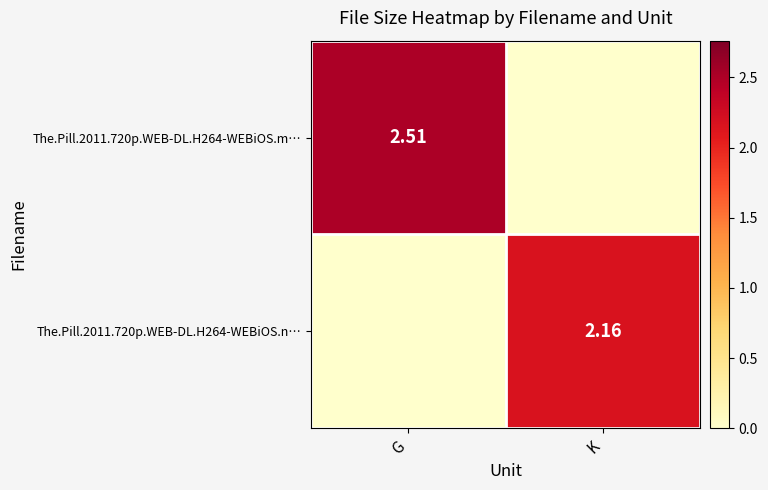

Is the value of The.Pill.2011.720p.WEB-DL.H264-WEBiOS.n… at K greater than the value of The.Pill.2011.720p.WEB-DL.H264-WEBiOS.m… at G?

No